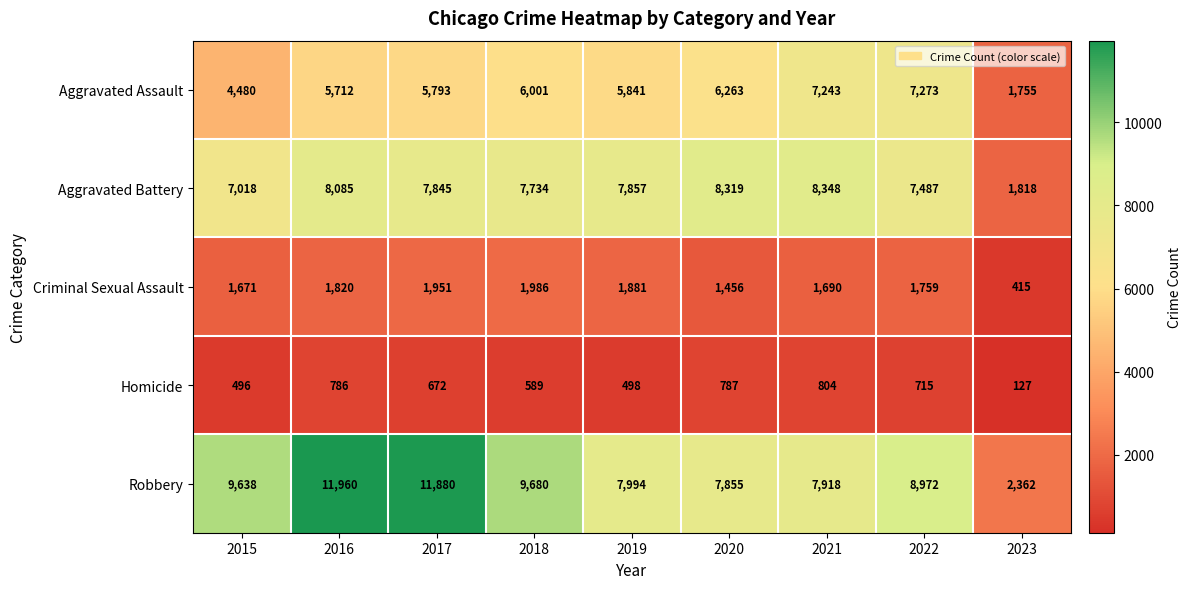

What is the lowest value of the Homicide series?

127